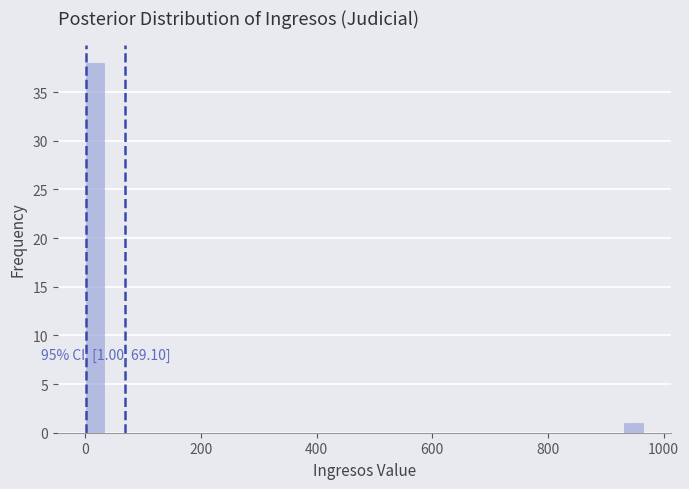

Read against the x-axis, roughly where is the centre of the tallest bar?

20